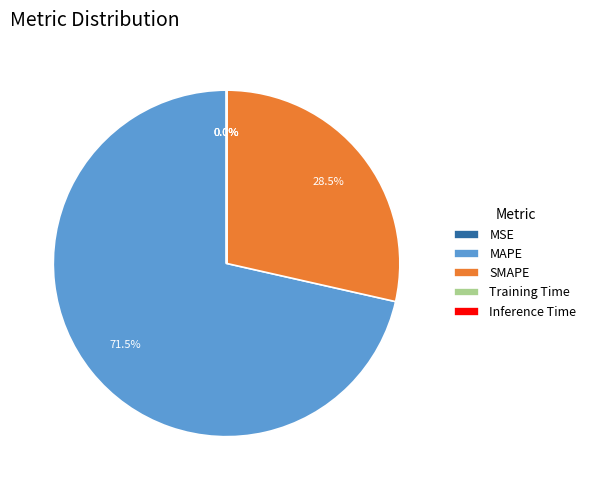

Which slice is the largest?

MAPE